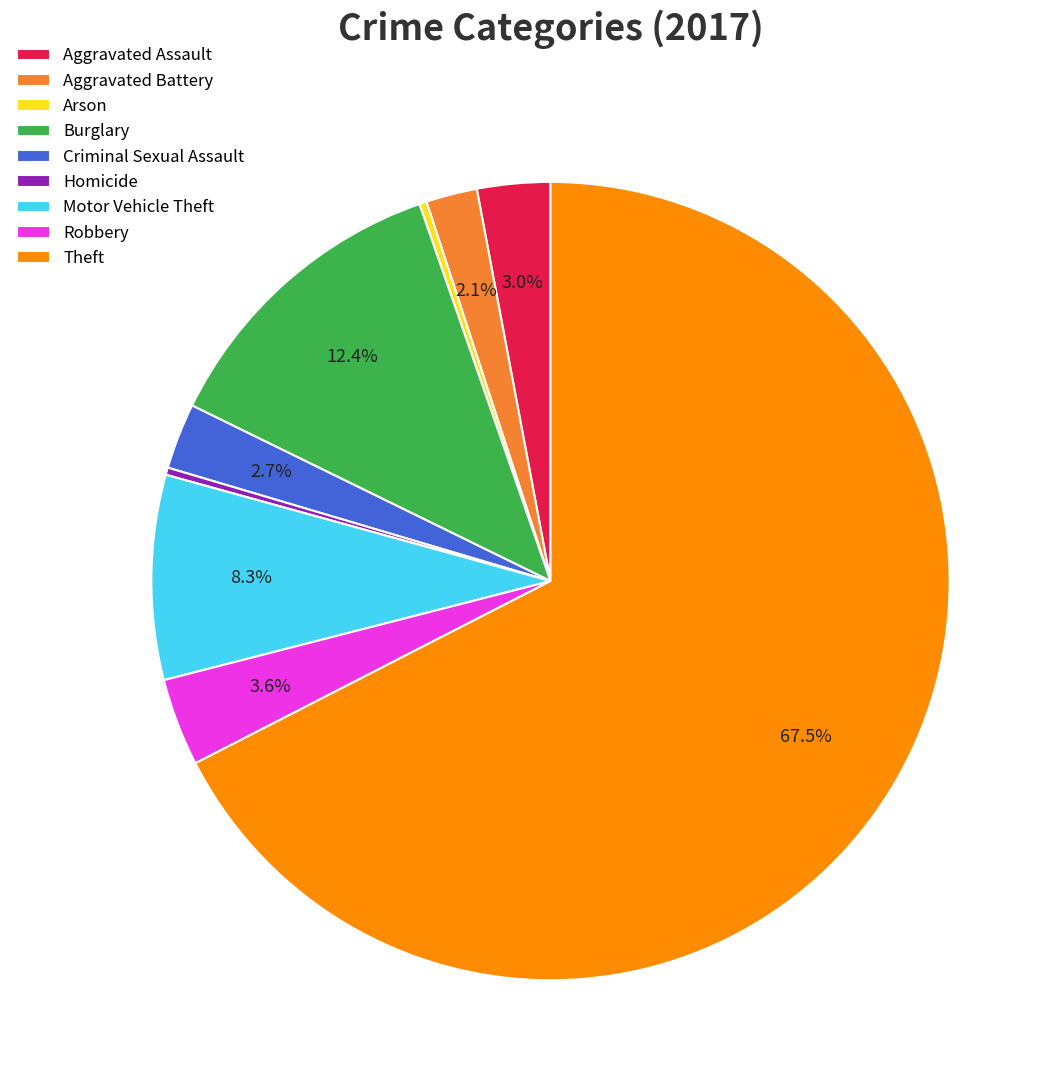

What percentage is the Aggravated Assault slice, to the nearest percent?

3%